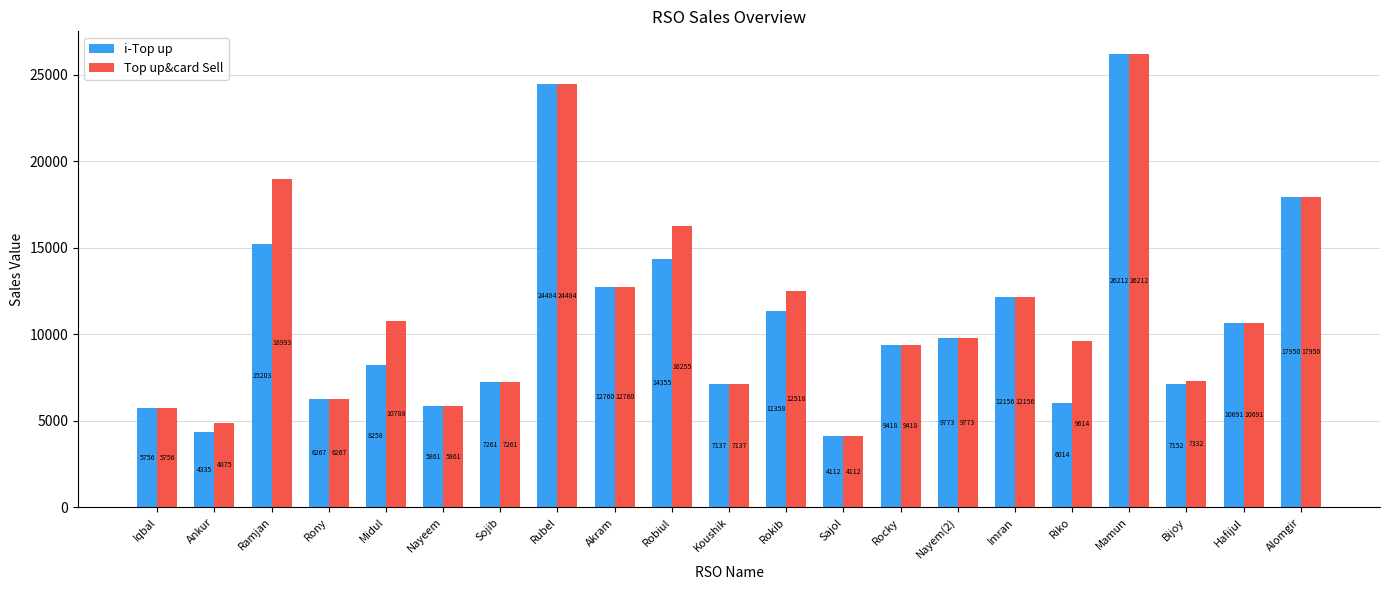

What is the sum of all i-Top up values?

226513